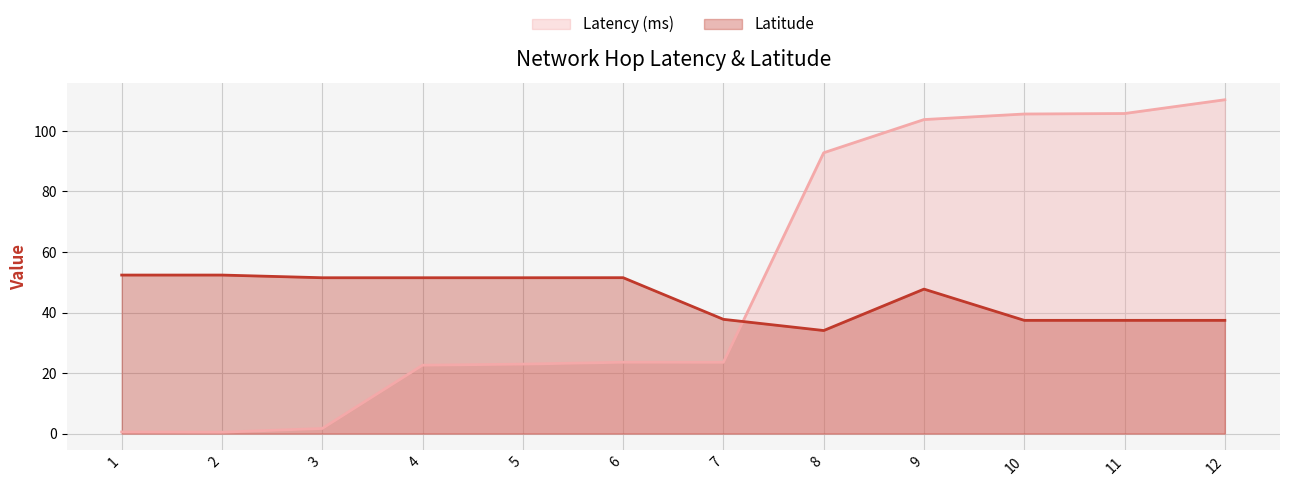

What are all the series names shown in the legend?

Latency (ms), Latitude